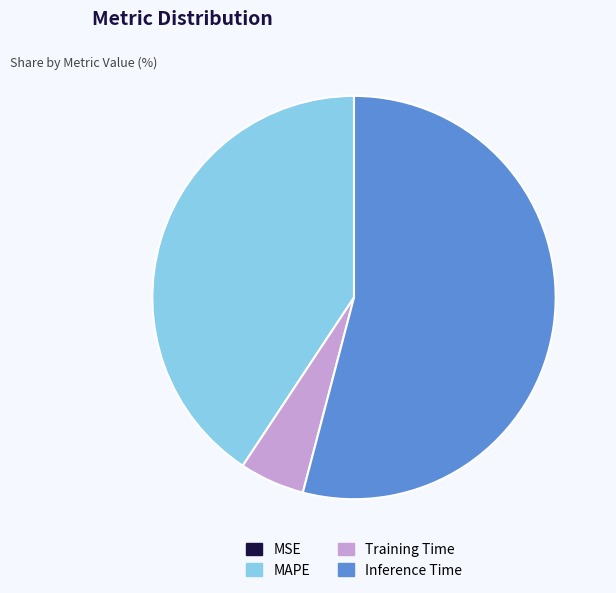

Which slice is the largest?

Inference Time